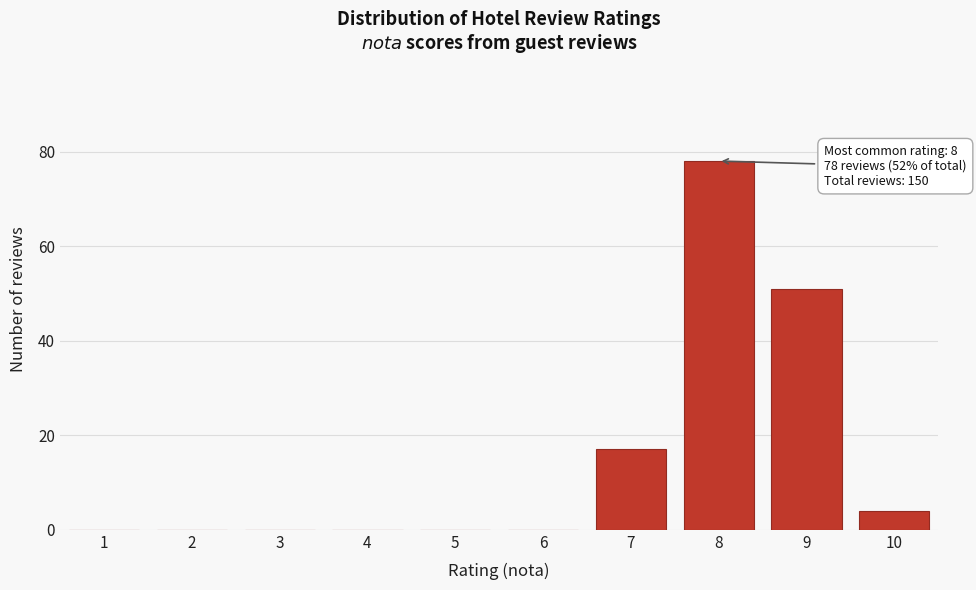

Reading left to right, what are all the values shown in this chart?

1=0	2=0	3=0	4=0	5=0	6=0	7=17	8=78	9=51	10=4